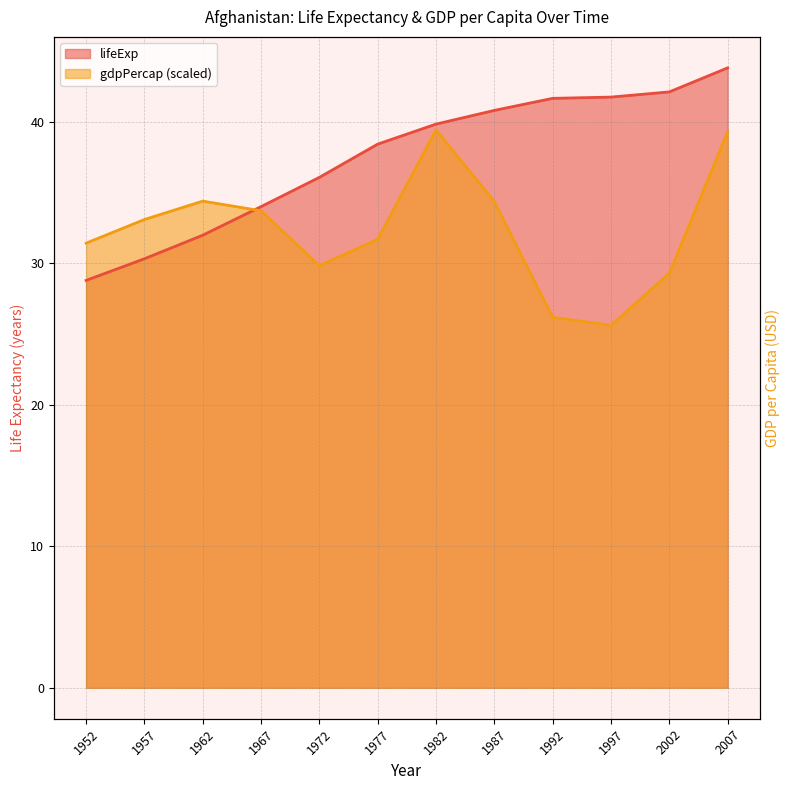

What is the approximate value of lifeExp at 1952?

28.8